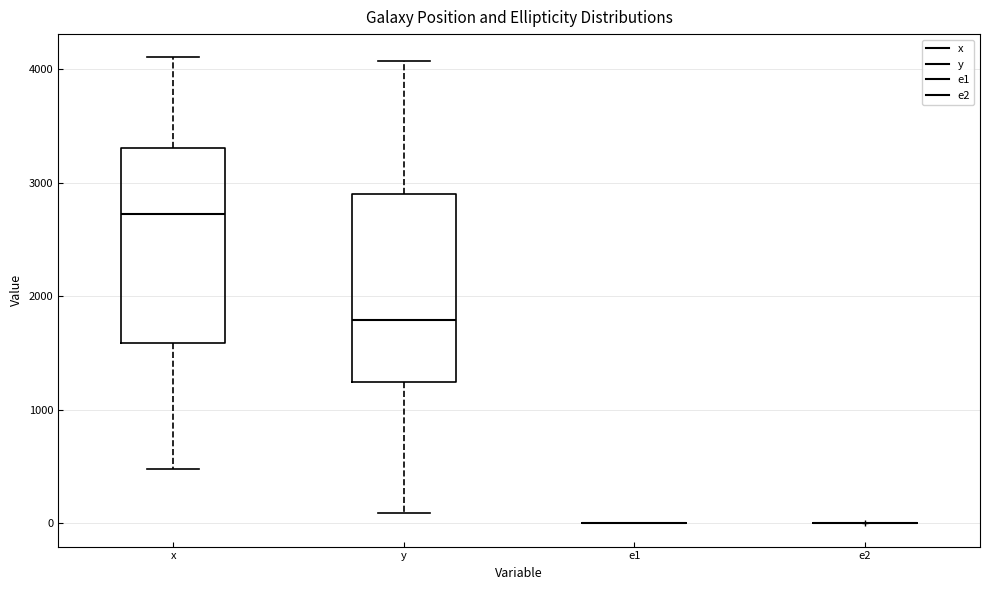

Reading left to right, read every box against the y-axis: the position of its median line, the range the box covers, and the ends of its whiskers. The values are not printed on the chart, so give them approximately, as read against the axis.

x: median 2700, box 1600 to 3300, whiskers 500 to 4100
y: median 1800, box 1200 to 2900, whiskers 100 to 4100
e1: box collapsed to a line at 0, whiskers 0 to 0
e2: box collapsed to a line at 0, whiskers 0 to 0